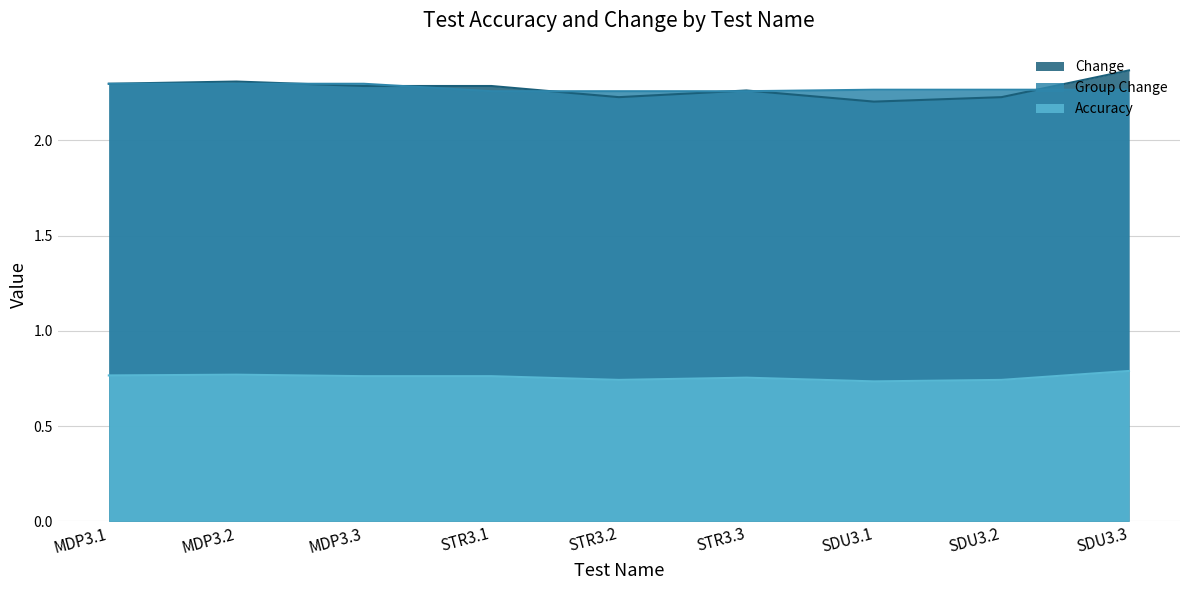

Which category has the lowest value in the Accuracy series?

SDU3.1